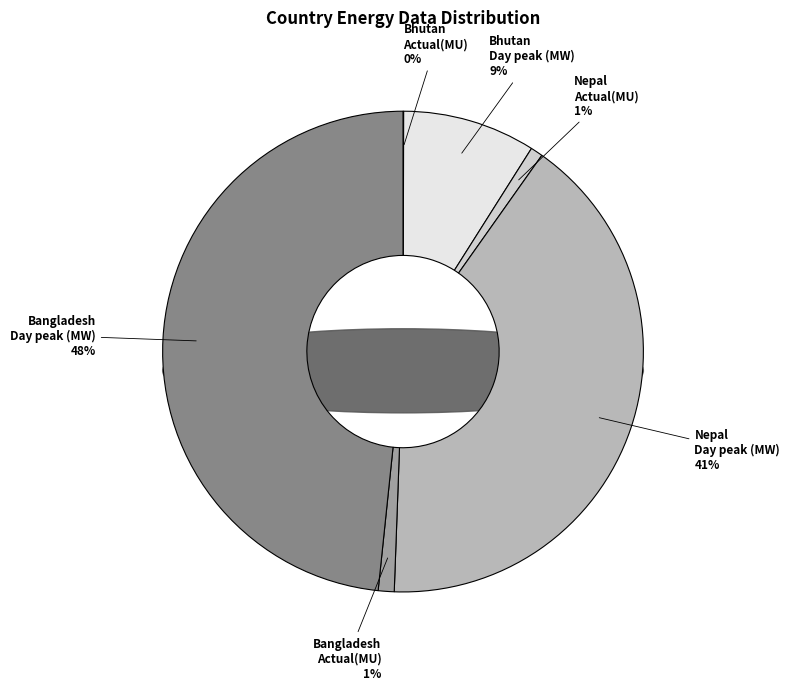

True or false: Day peak (MW) accounts for 98% of the total.

True